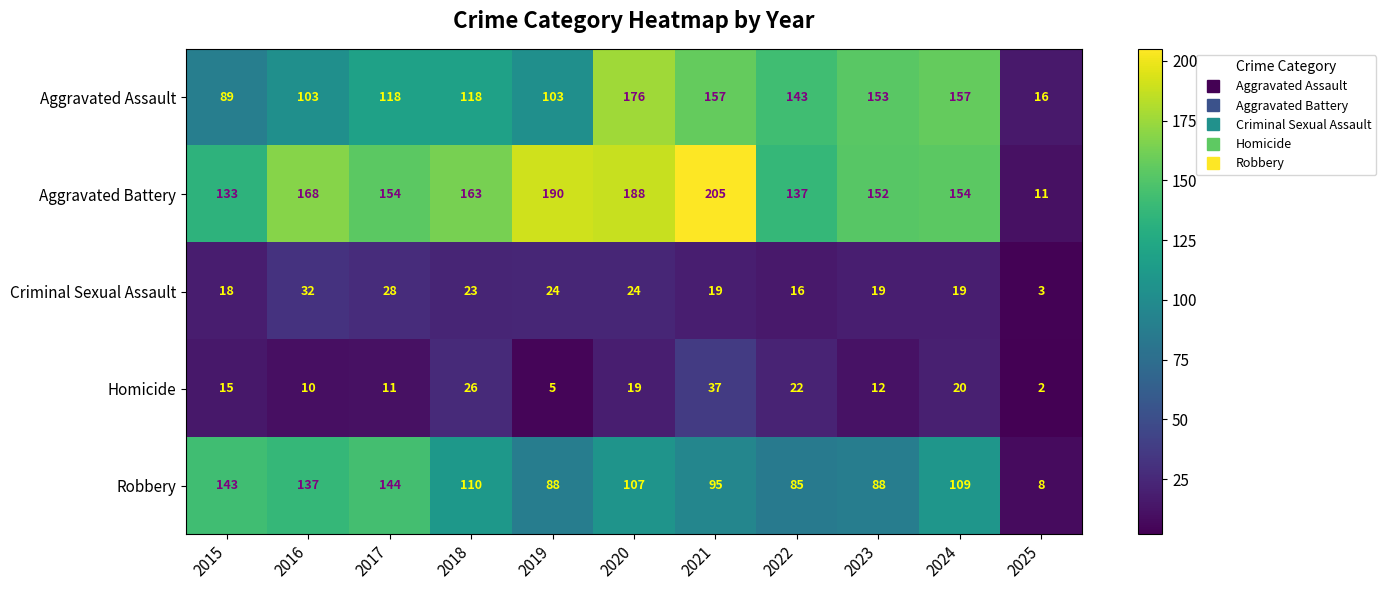

How many series are shown in this chart?

5